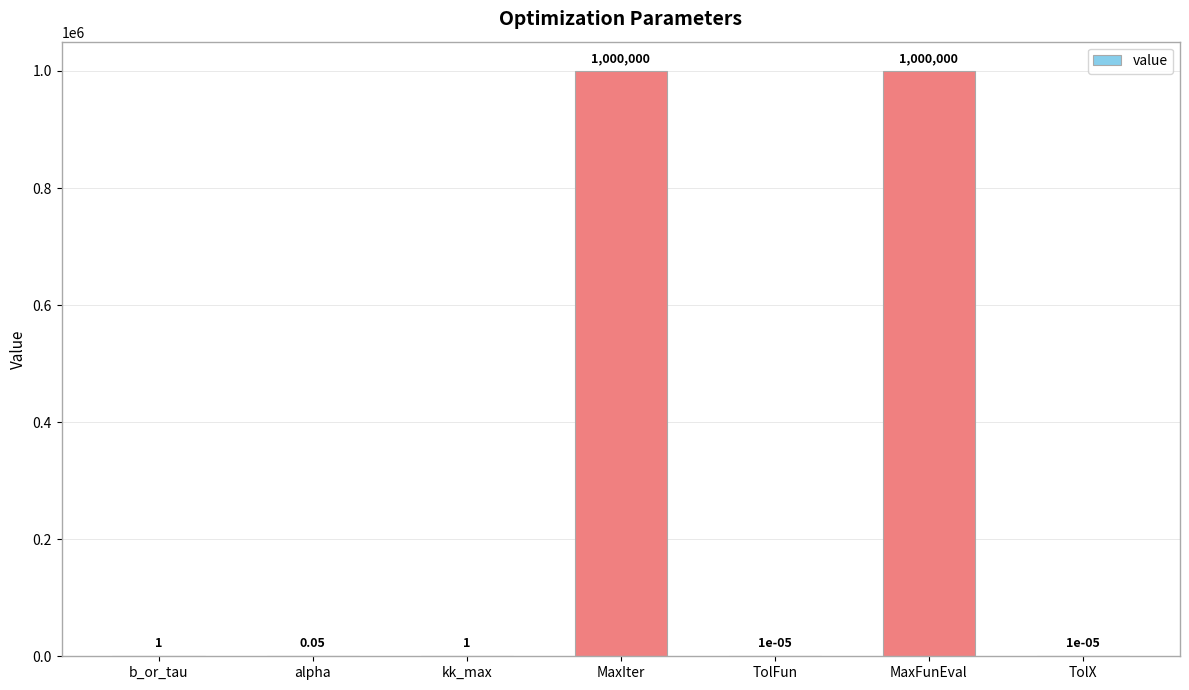

Between MaxFunEval and kk_max, which is larger?

MaxFunEval